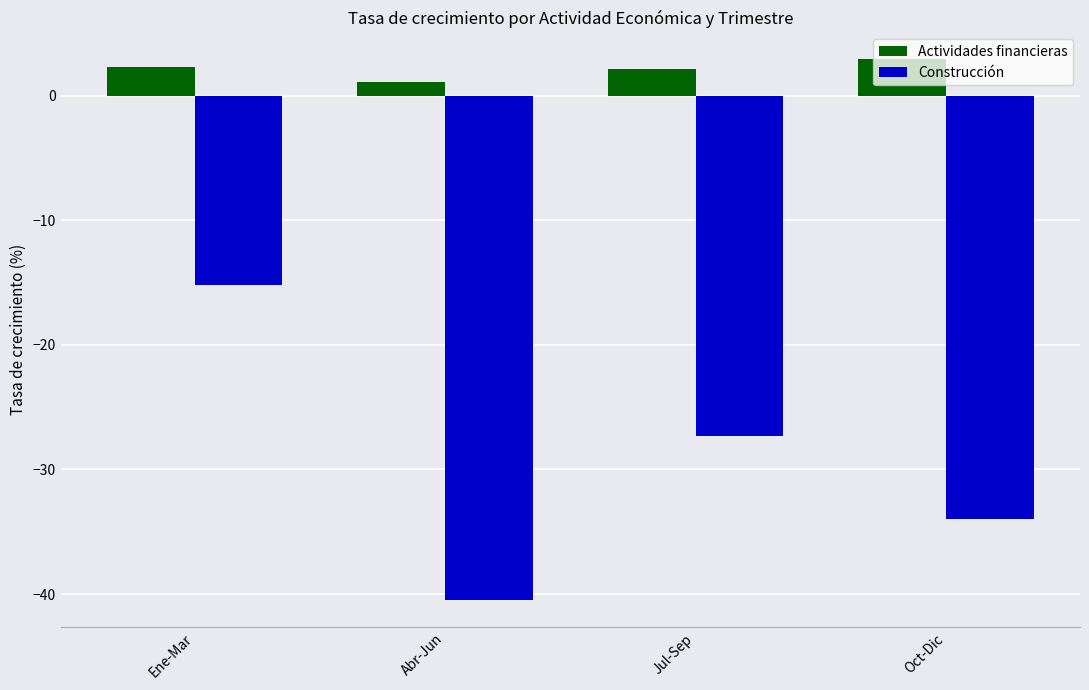

What is the difference between the maximum and second lowest values in the Construcción series?

18.8